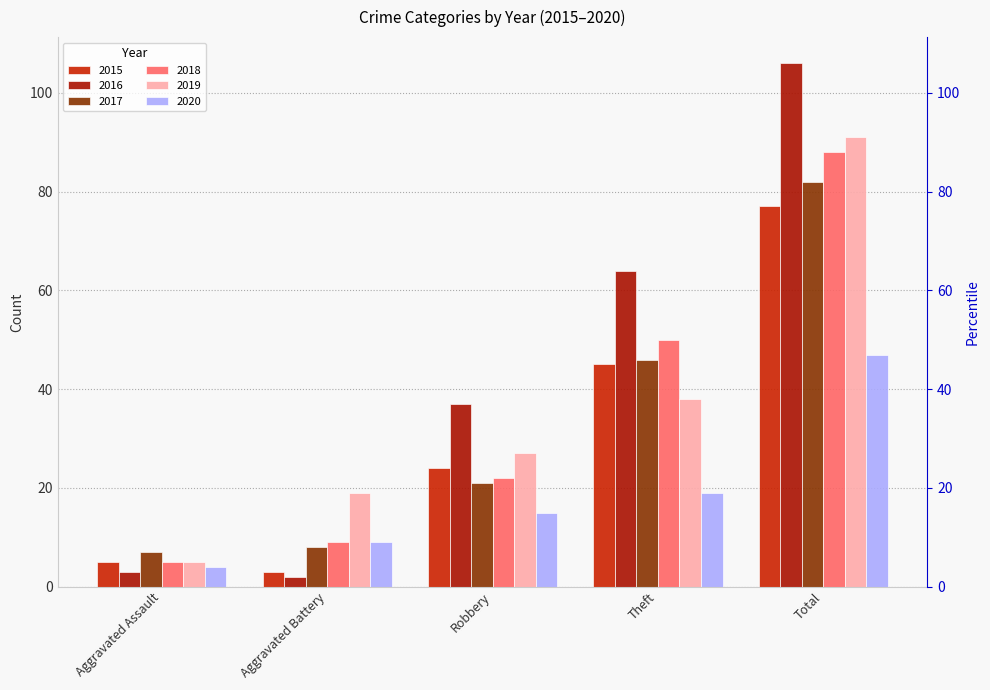

Where does the 2019 series first go above 27?

Theft